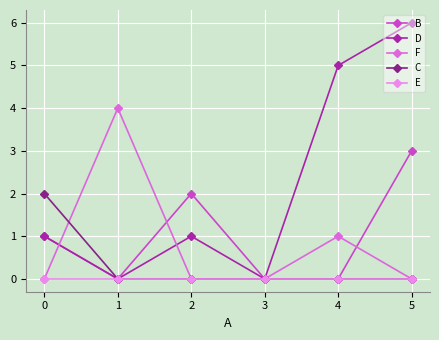

Count the number of data series in this chart.

5